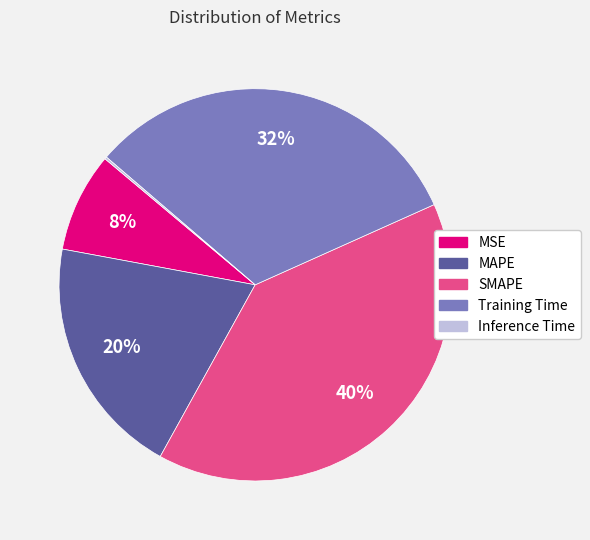

What percentage is the MSE slice, to the nearest percent?

8%